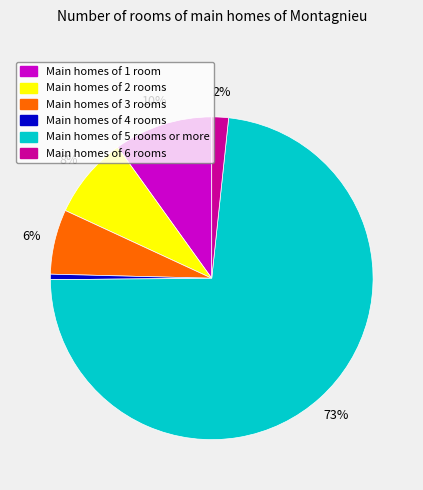

Count the number of slices in the pie.

6